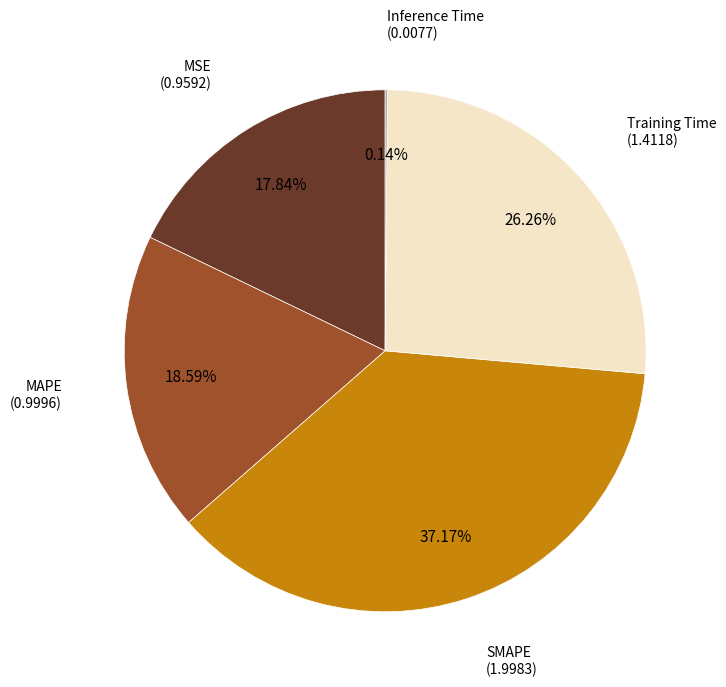

Is there any slice that represents more than half of the pie?

No